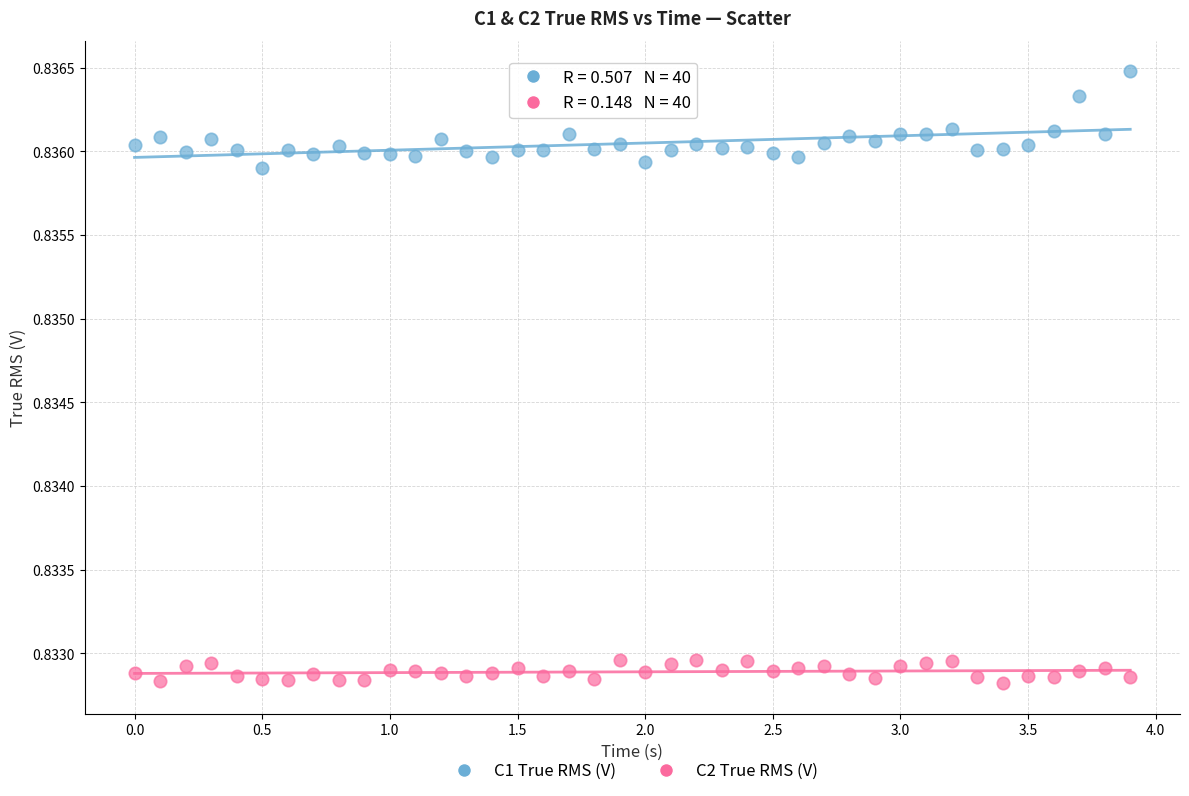

What are all the series names shown in the legend?

C1 True RMS (V), C2 True RMS (V)